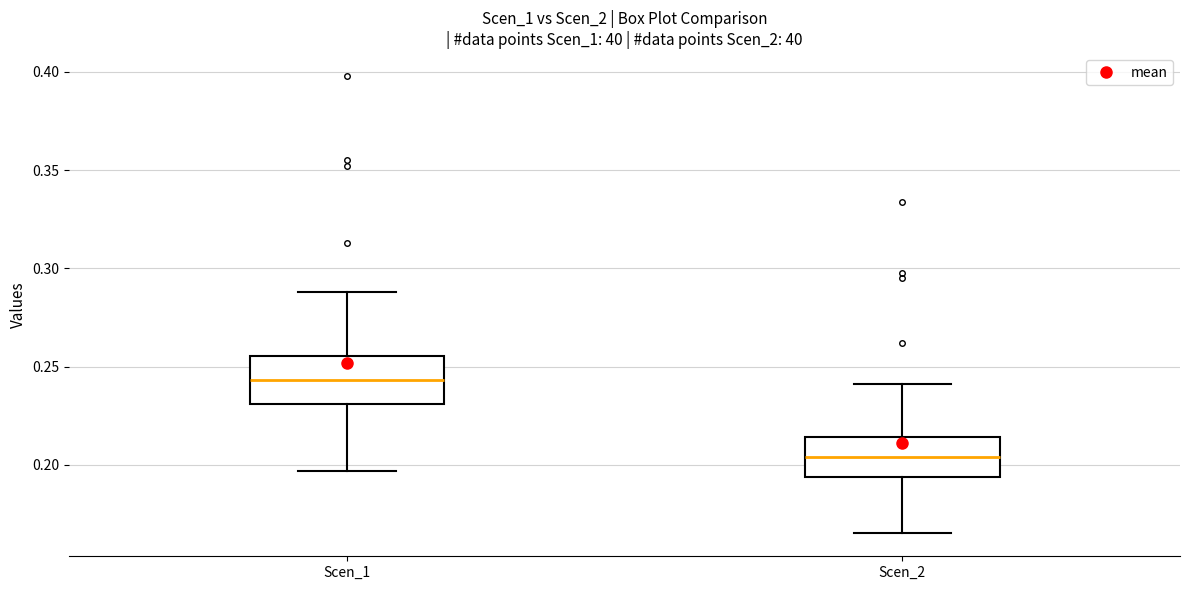

Which box has the lowest median line?

Scen_2